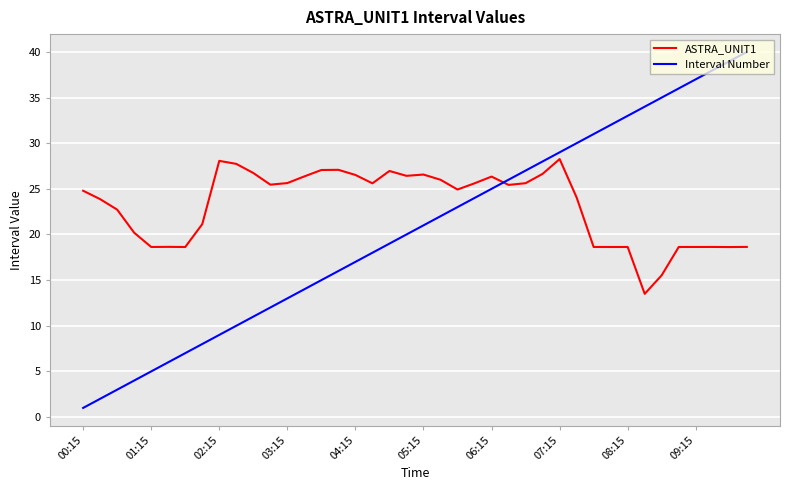

Which series has the largest range (max minus min)?

Interval Number